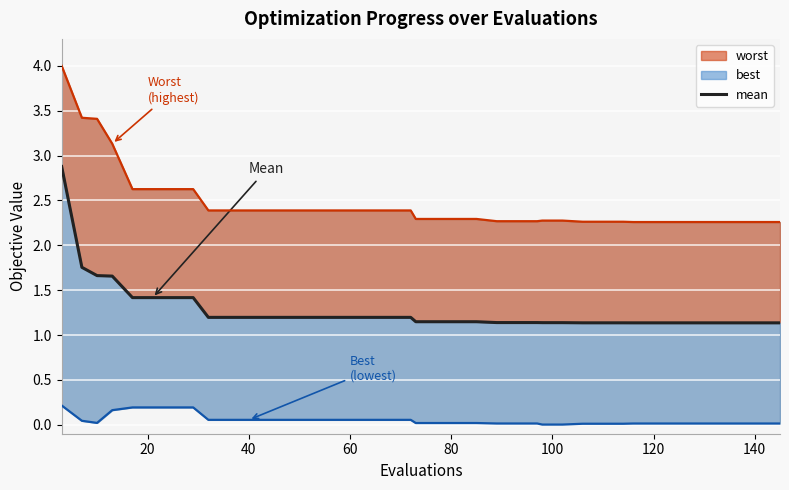

Read the value at 24.

1.1